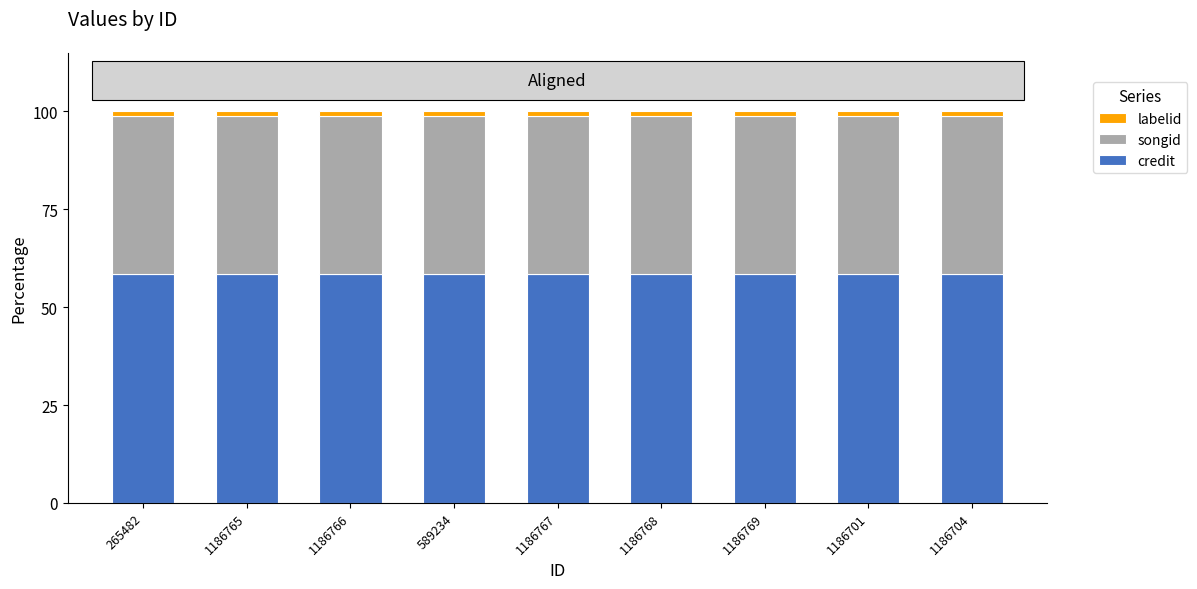

The value of credit at 589234 is 58.4. True or false?

True